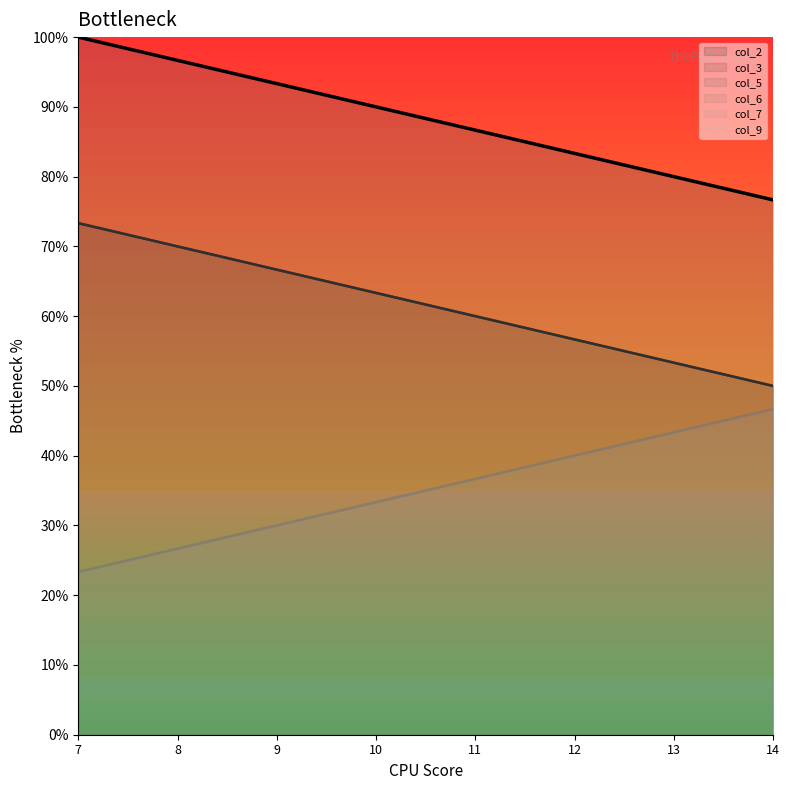

What is the spread (max minus min) of values at 14?

30.0